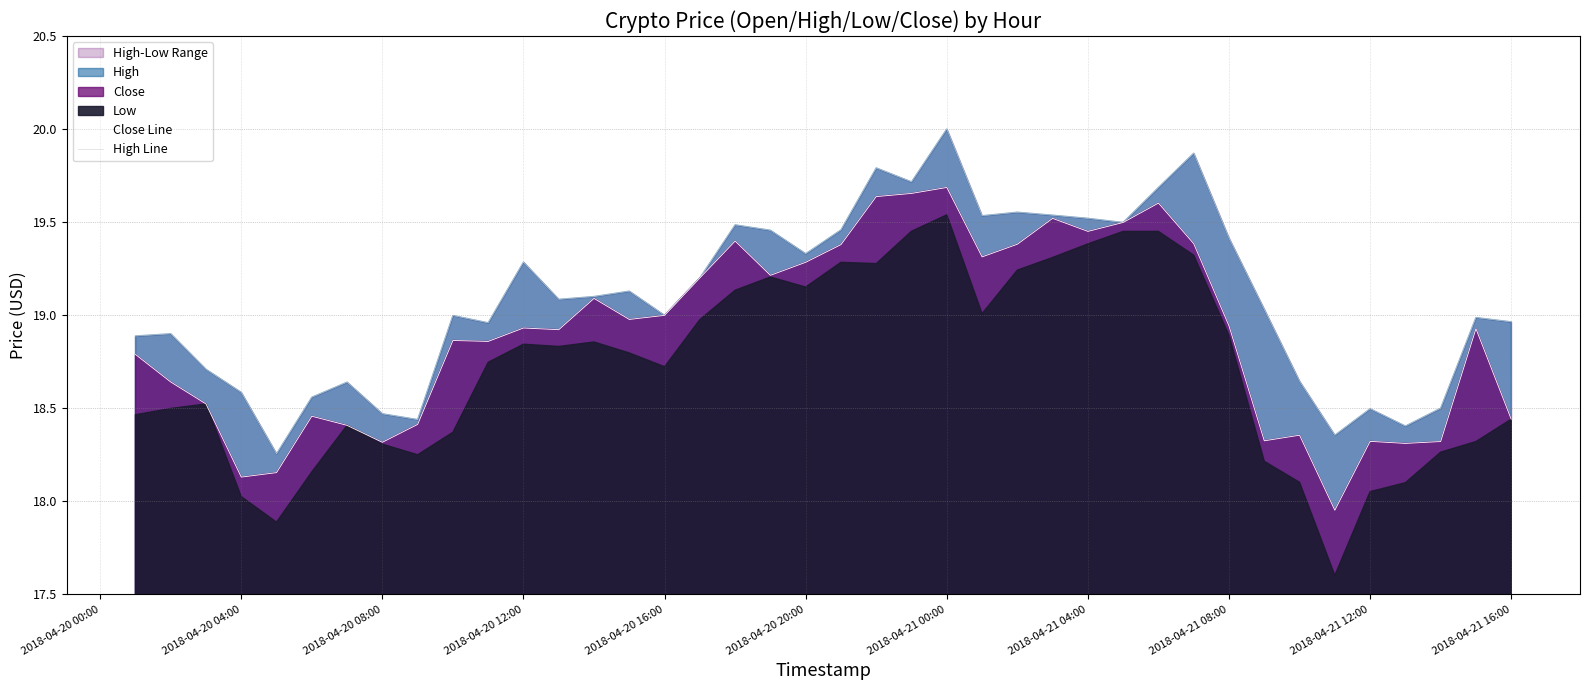

True or false: High Line and Close Line intersect in this chart.

False